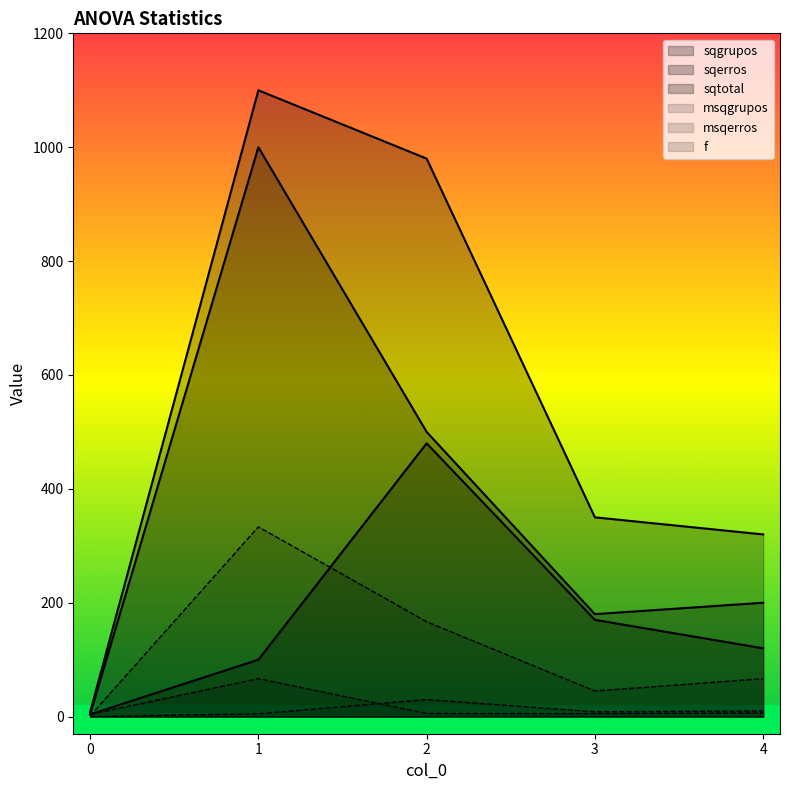

True or false: msqgrupos and sqgrupos cross at least once.

False